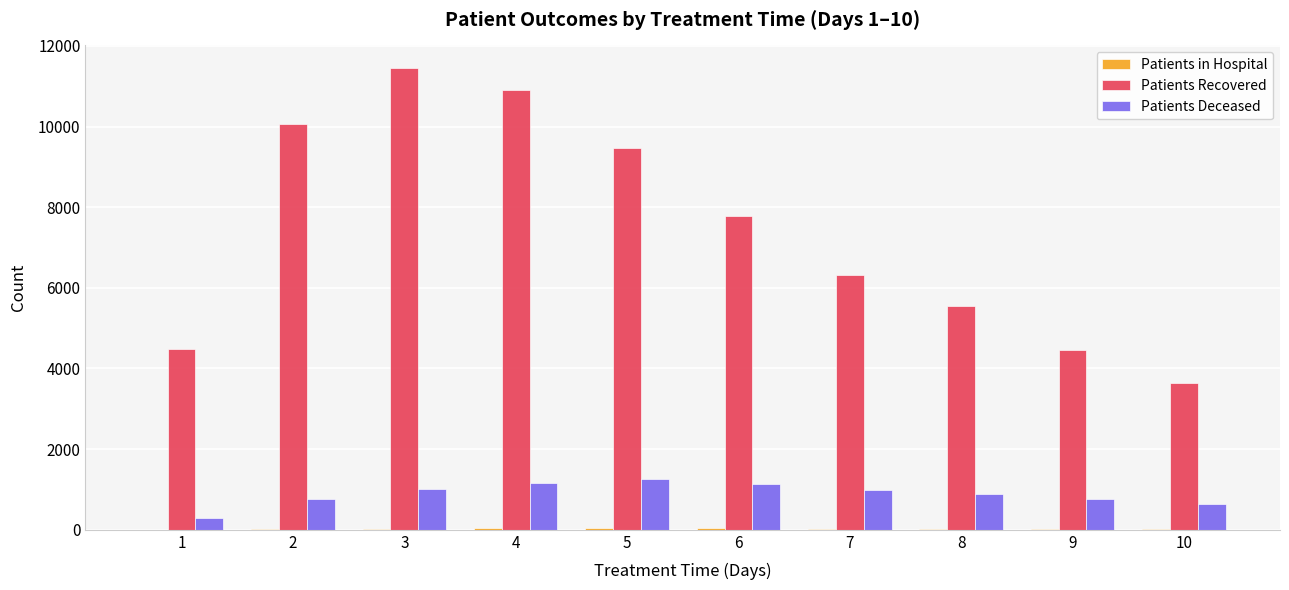

What is the maximum value shown in the chart?

11439